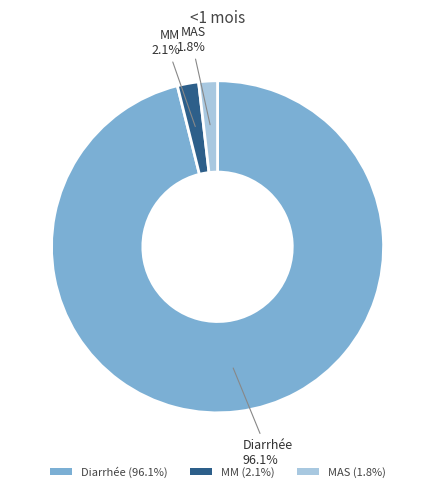

What portion of the pie excludes MM?

97.9%